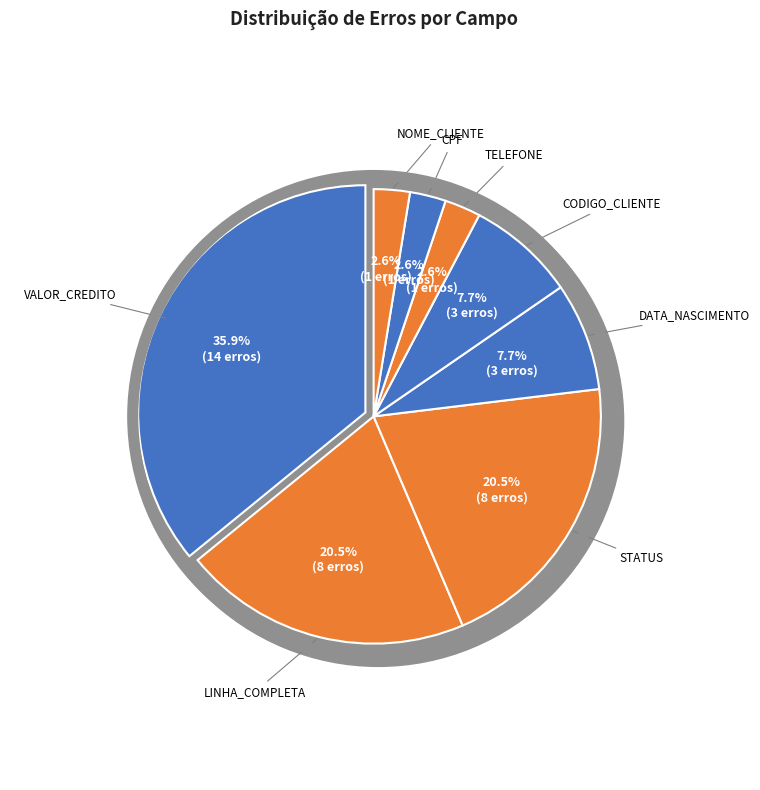

Which slice is the smallest?

TELEFONE